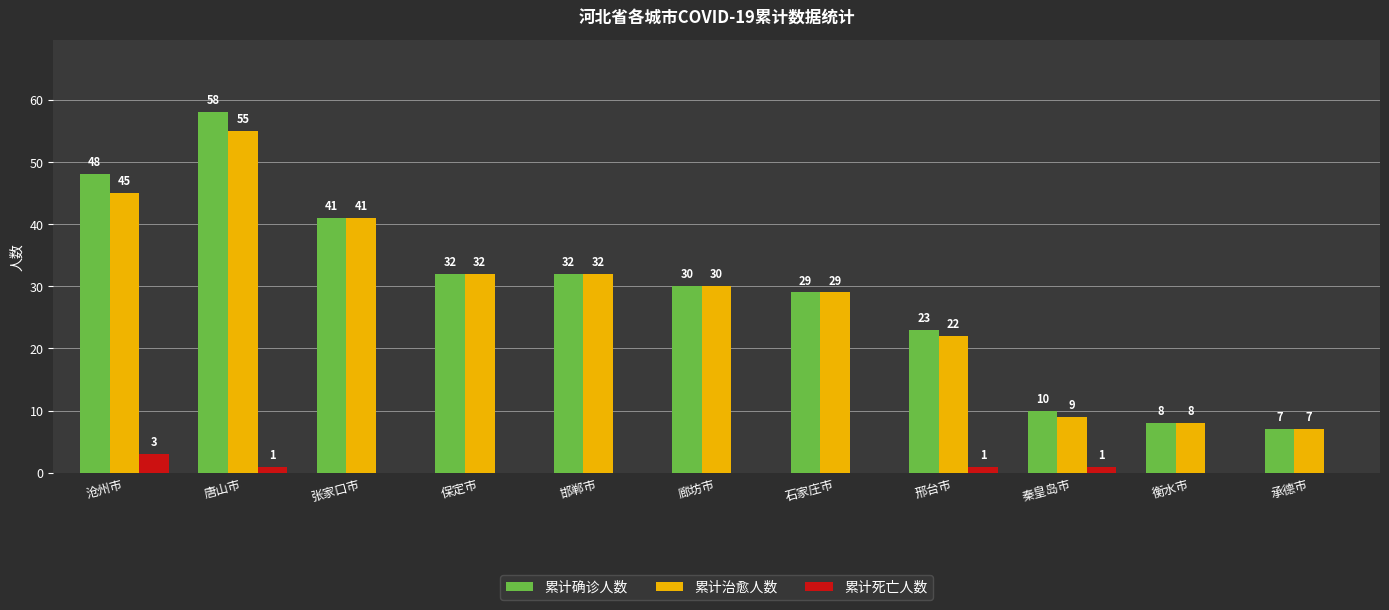

What are all the series names shown in the legend?

累计确诊人数, 累计治愈人数, 累计死亡人数